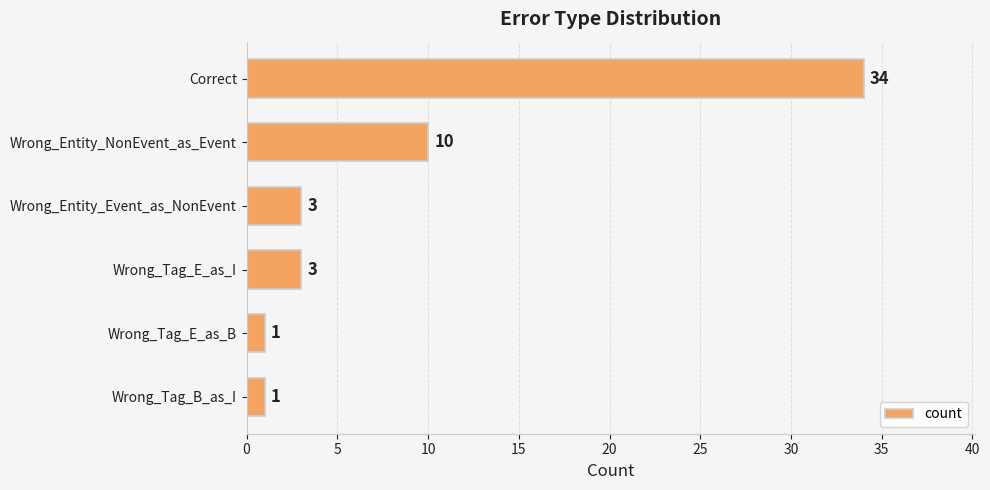

Where is the data nearest to the value 17?

Wrong_Entity_NonEvent_as_Event